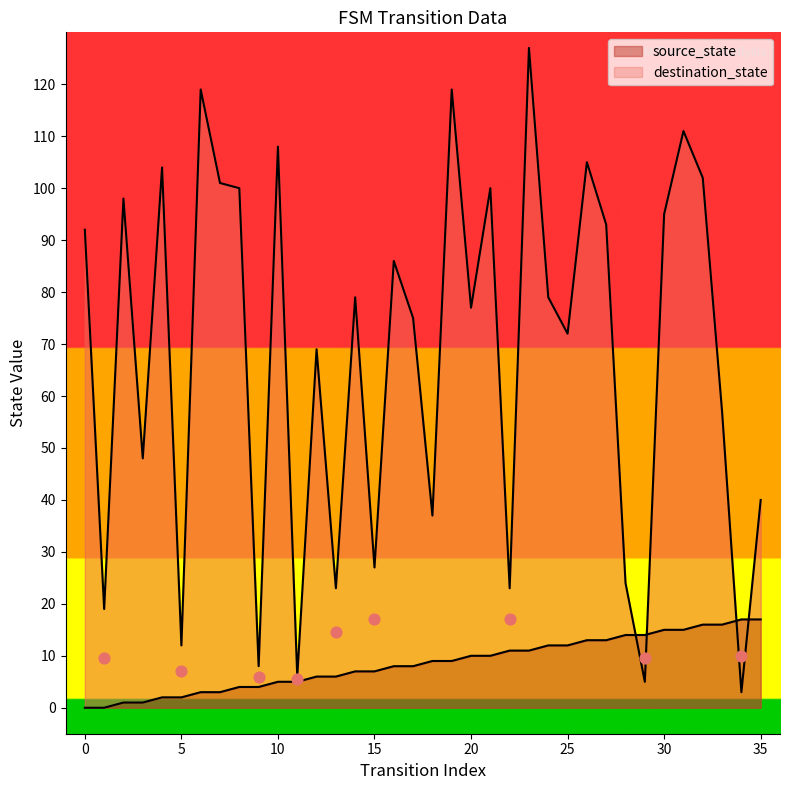

At how many categories does at least one series exceed 109?

4